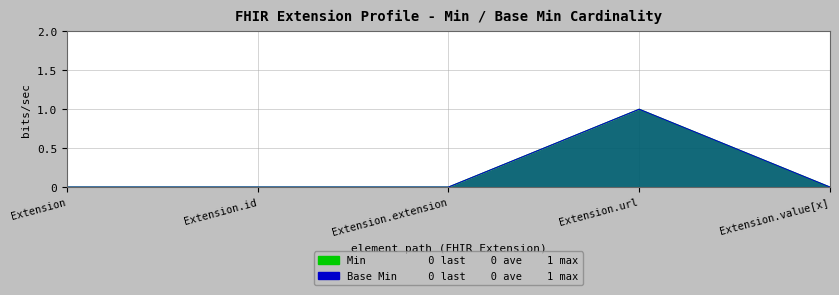

Between Extension.value[x] and Extension.extension, which is larger?

Extension.value[x]